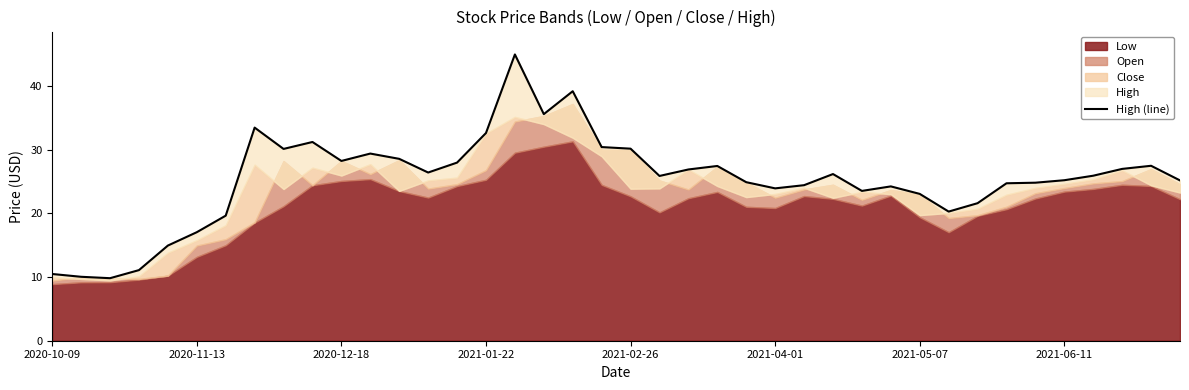

Approximately how many times larger is the value at 36 compared to 24?

1.0